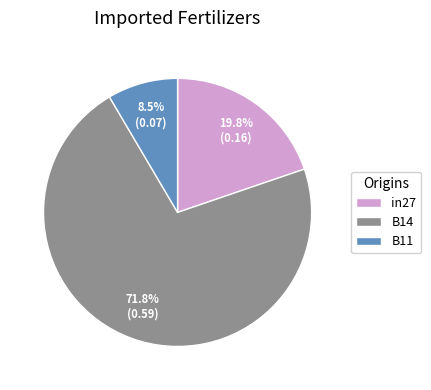

How many slices are in this pie chart?

3